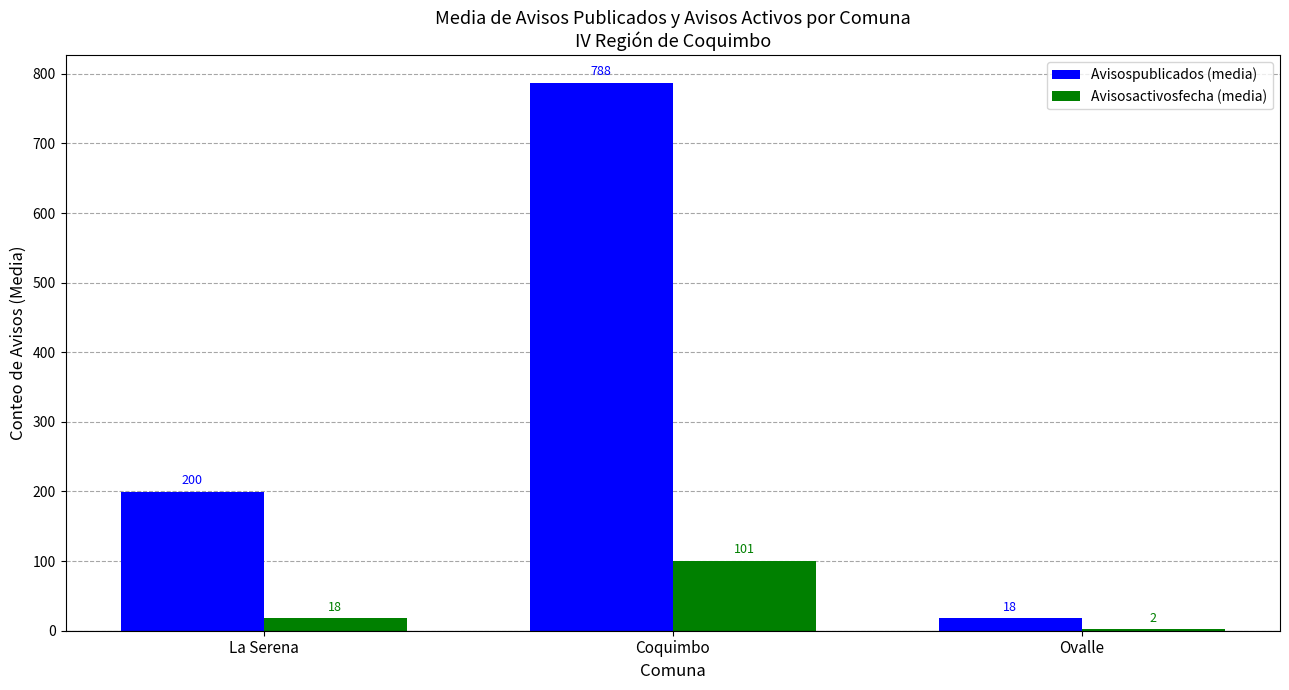

The value of Avisosactivosfecha (media) at Coquimbo is 100.7. True or false?

True